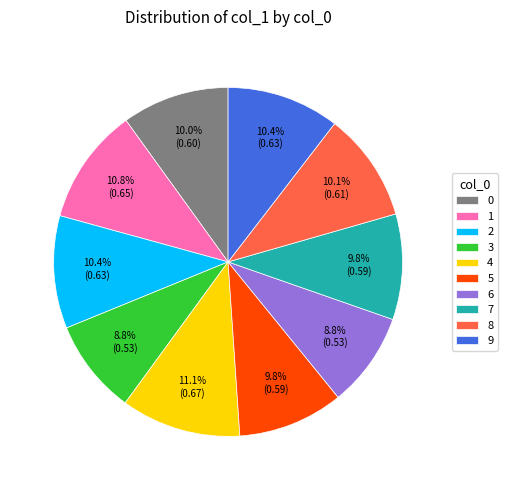

Is 8 the majority of the pie?

No